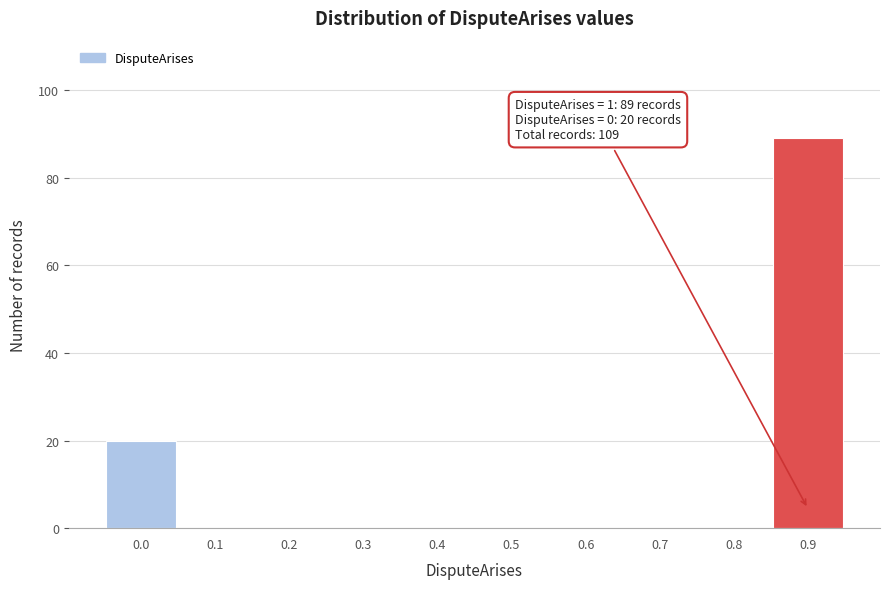

Reading left to right, list all the values displayed in this chart.

0.0=20	0.1=0	0.2=0	0.3=0	0.4=0	0.5=0	0.6=0	0.7=0	0.8=0	0.9=89